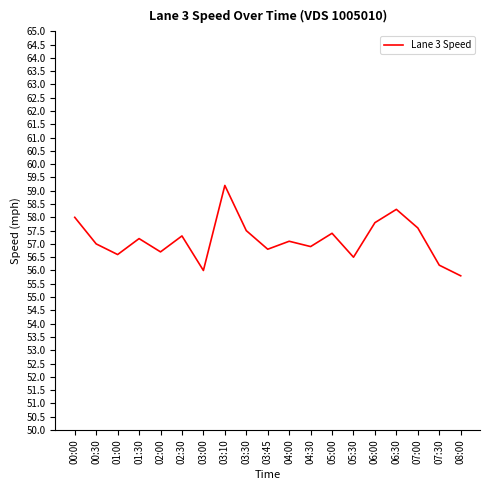

What position from the right is 05:00?

7